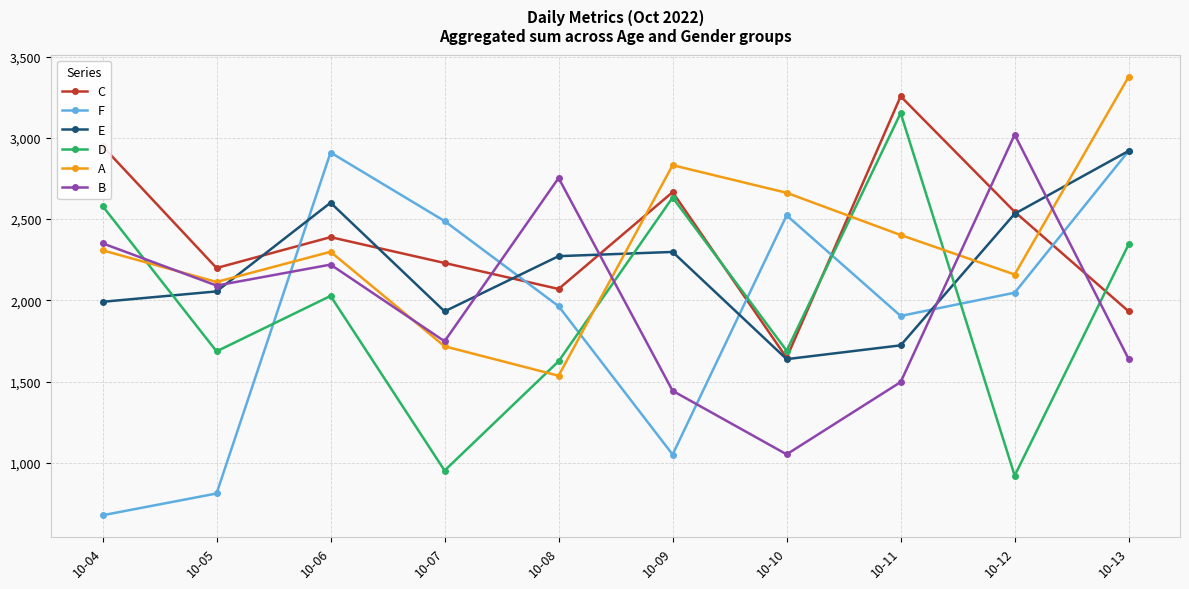

Is this an area chart (filled region under the line)?

No